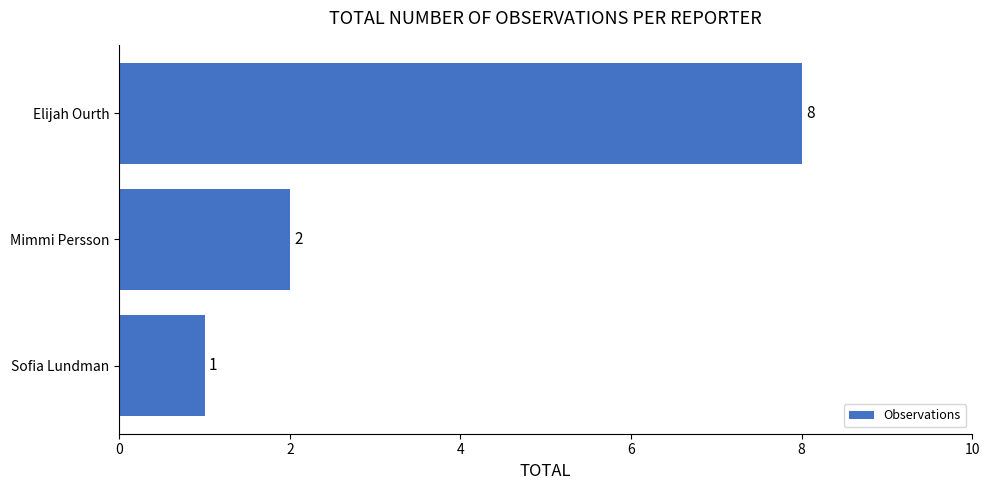

Count the values in the range 1 to 8.

3